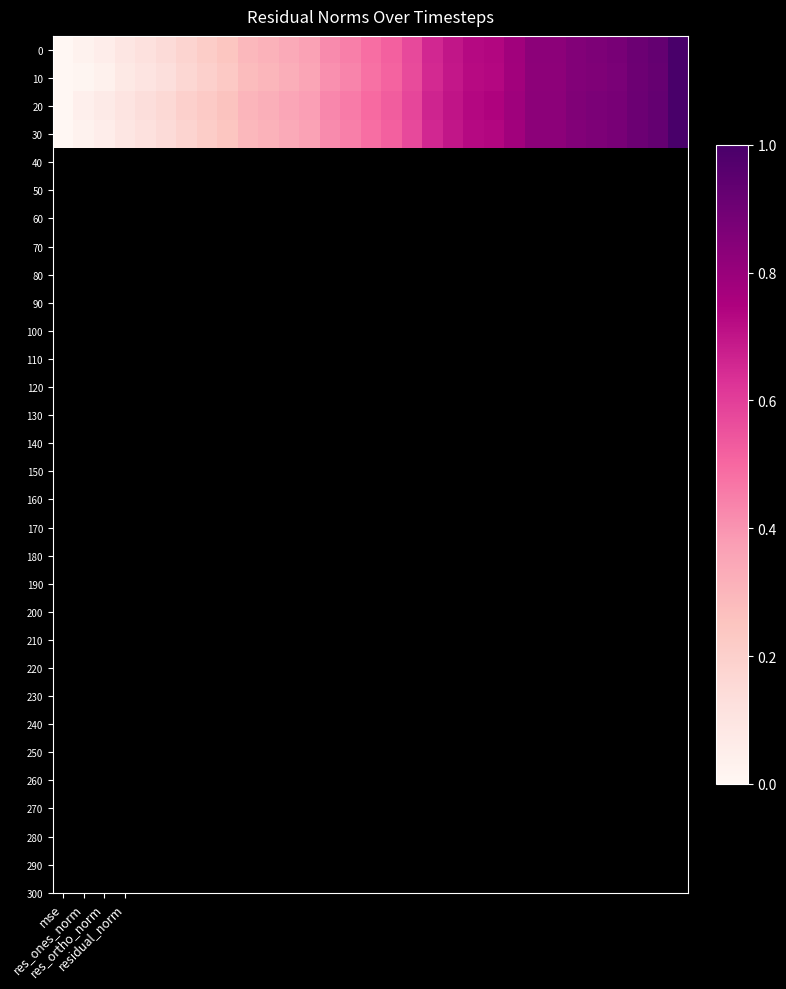

At which category is the sum across all series the highest?

30